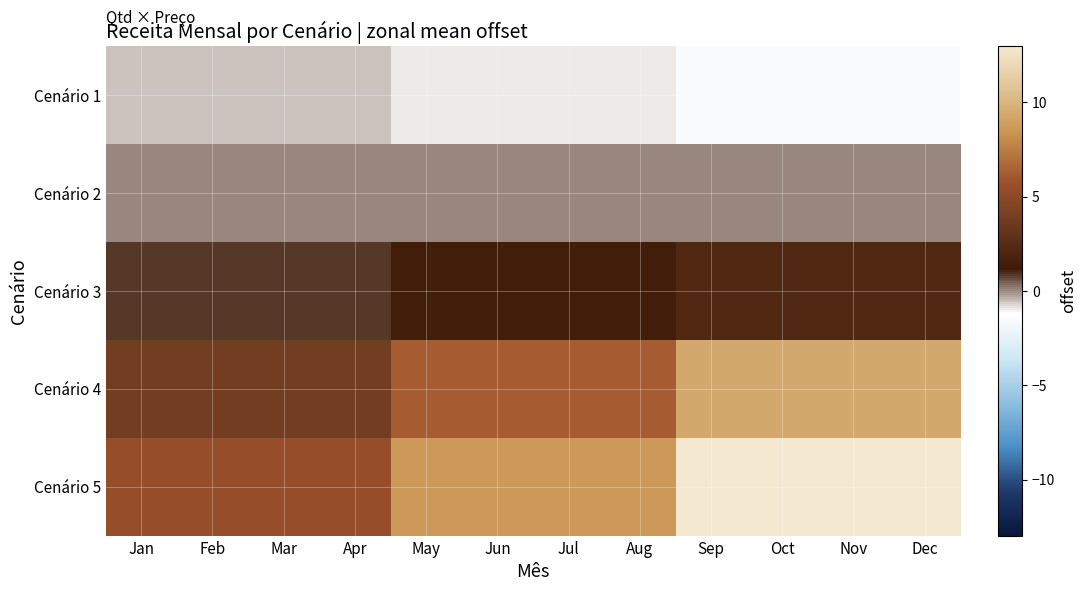

Between Jul and Jan, which is larger?

Jan